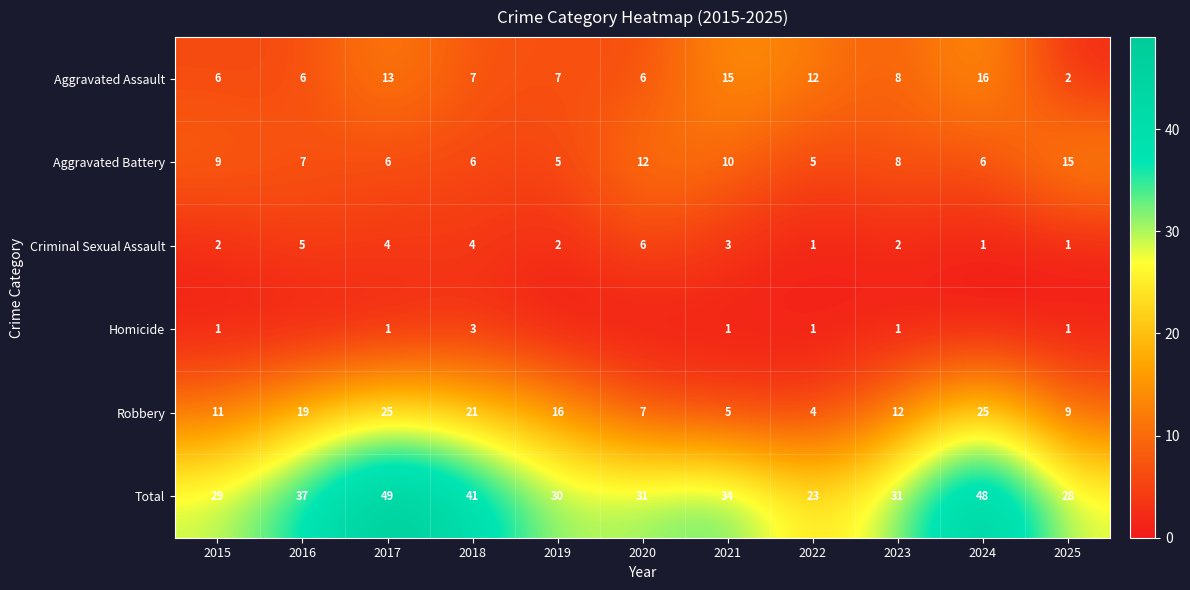

Is the value of Total at 2024 greater than the value of Aggravated Battery at 2018?

Yes